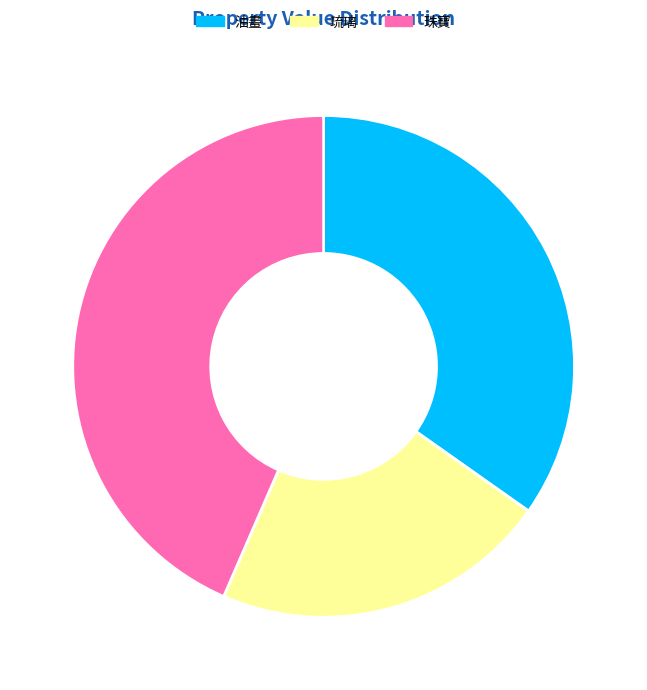

Do 琉璃 and 珠寶 together represent more than half of the pie?

Yes